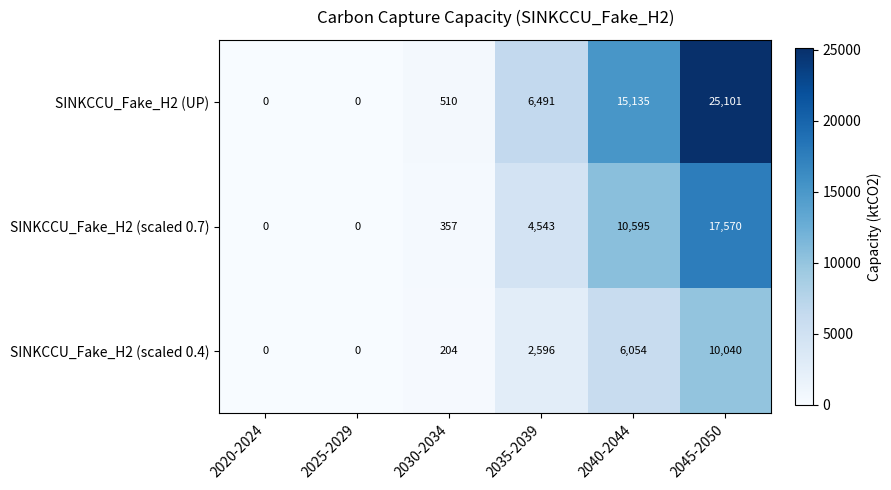

What value does the SINKCCU_Fake_H2 (scaled 0.4) series have at 2040-2044, to the nearest 10?

6050